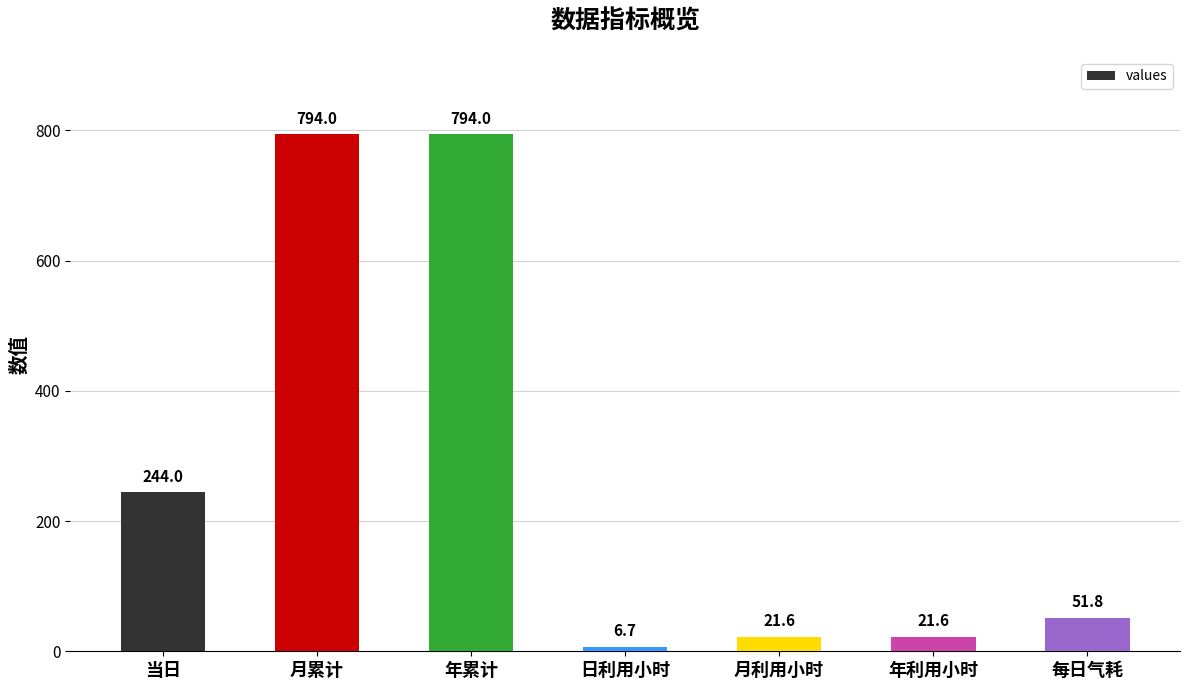

Reading left to right, extract all data points from this chart.

244.0	794.0	794.0	6.7	21.6	21.6	51.8